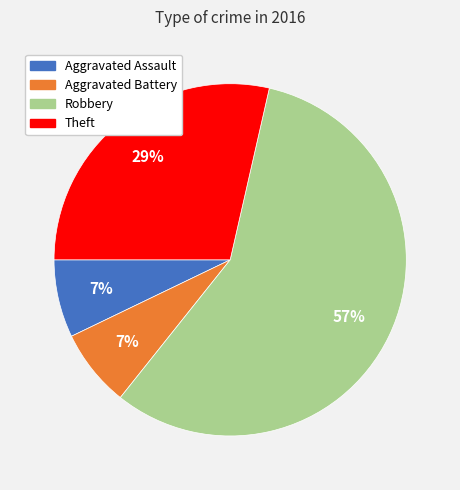

Which slice is the largest?

Robbery